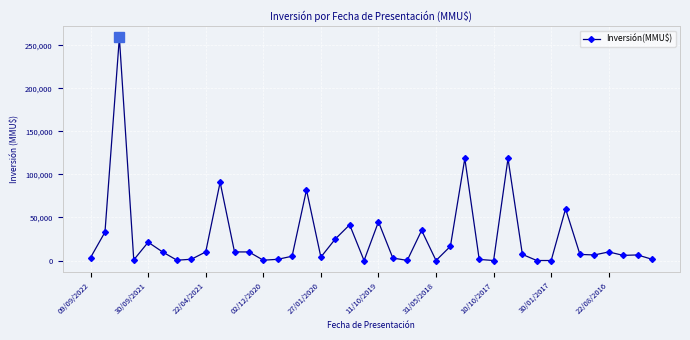

What is the sum of all values?

1052603